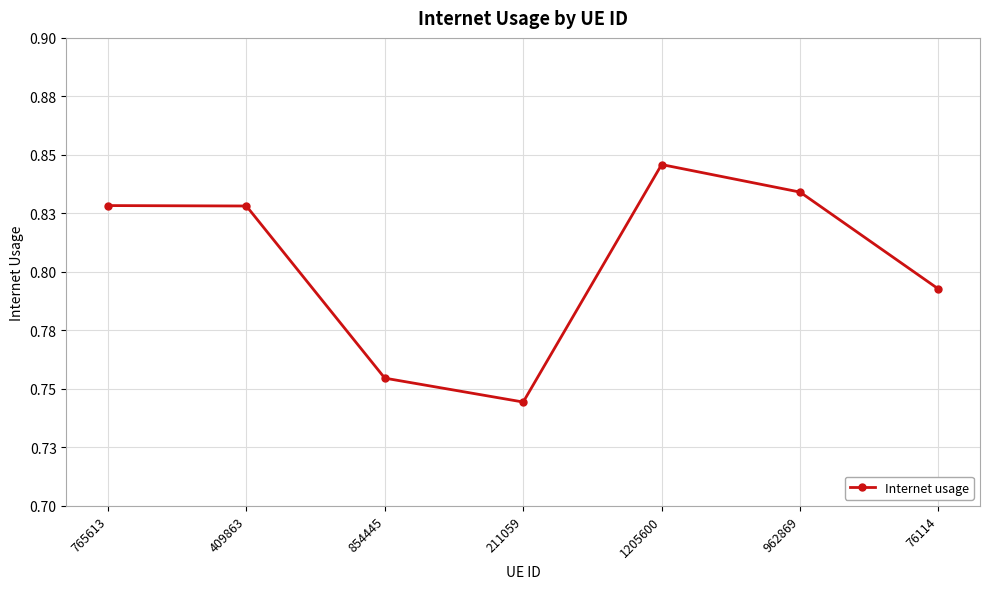

Where is the first local maximum?

1205600